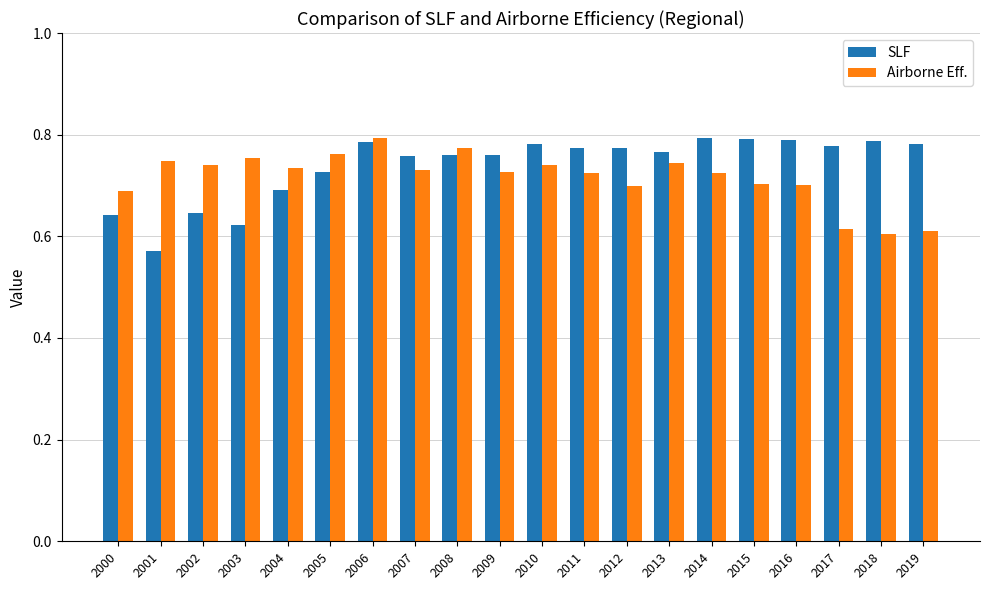

At 2015, list the series in order from smallest to largest.

Airborne Eff., SLF